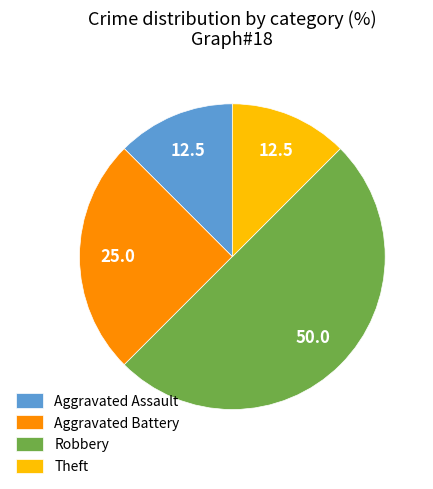

The Aggravated Battery slice represents 12% of the pie. True or false?

False